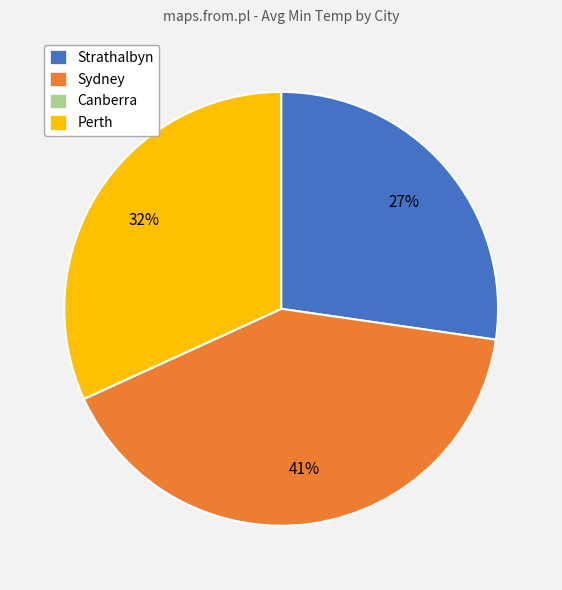

What is the ratio of the value at Perth to the value at Sydney?

0.8